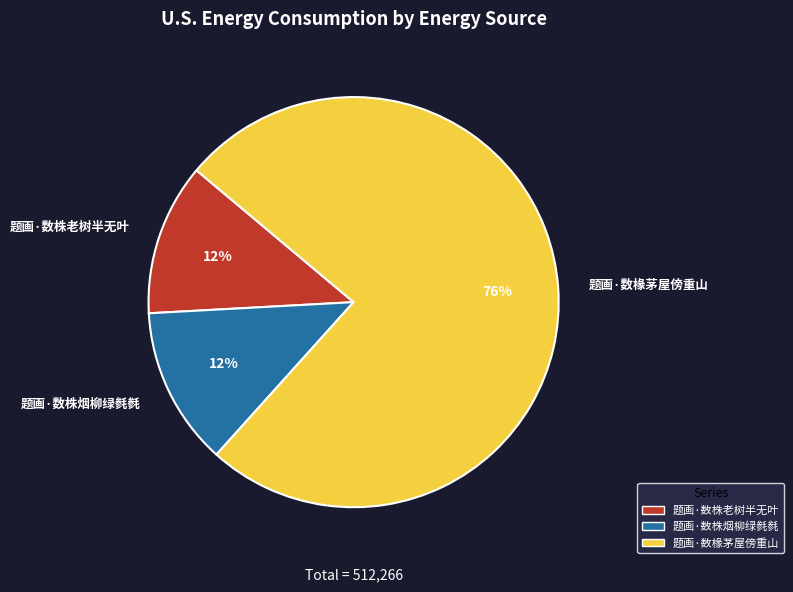

Is the sum of 题画·数株老树半无叶 and 题画·数株烟柳绿毵毵 greater than half?

No